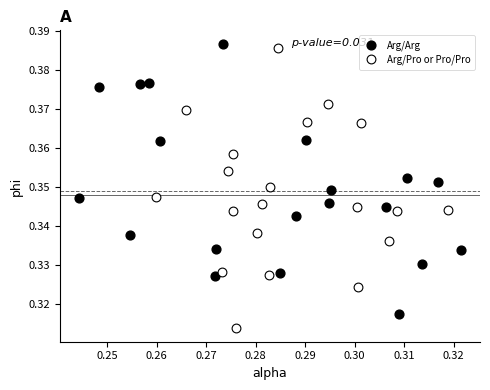

Which series contains the highest Y value?

Arg/Arg